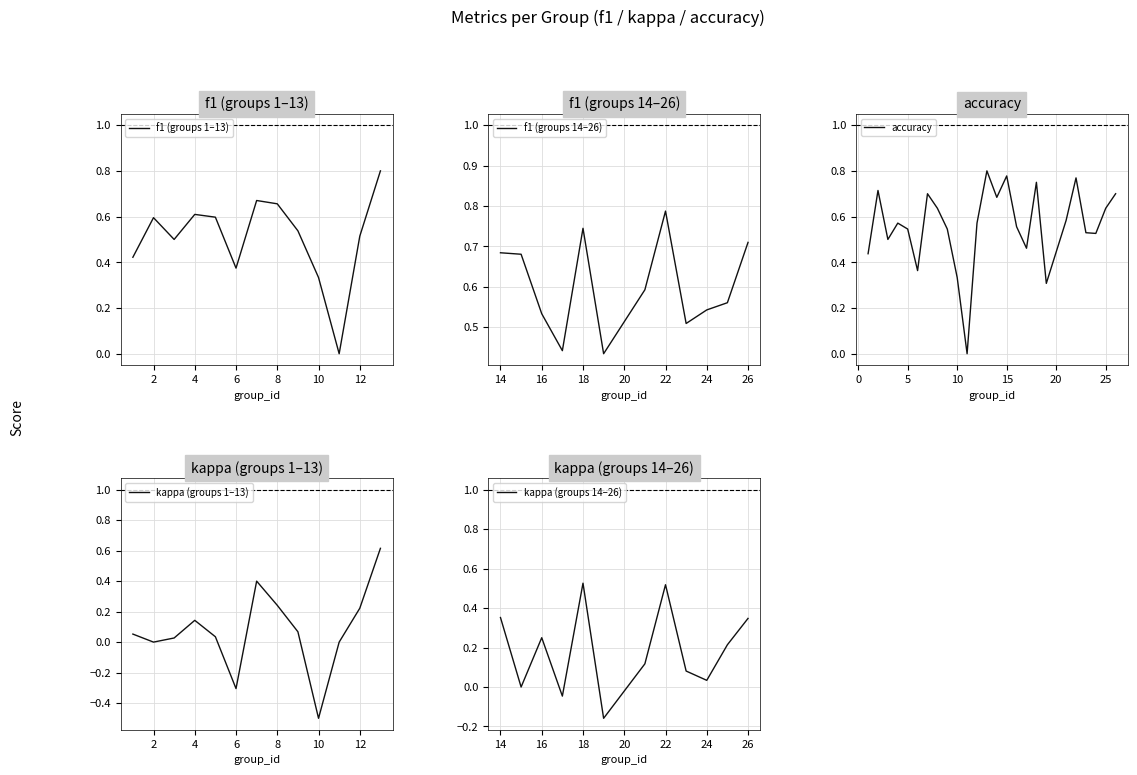

What is the value of the accuracy point at the 17th from the left?

0.5